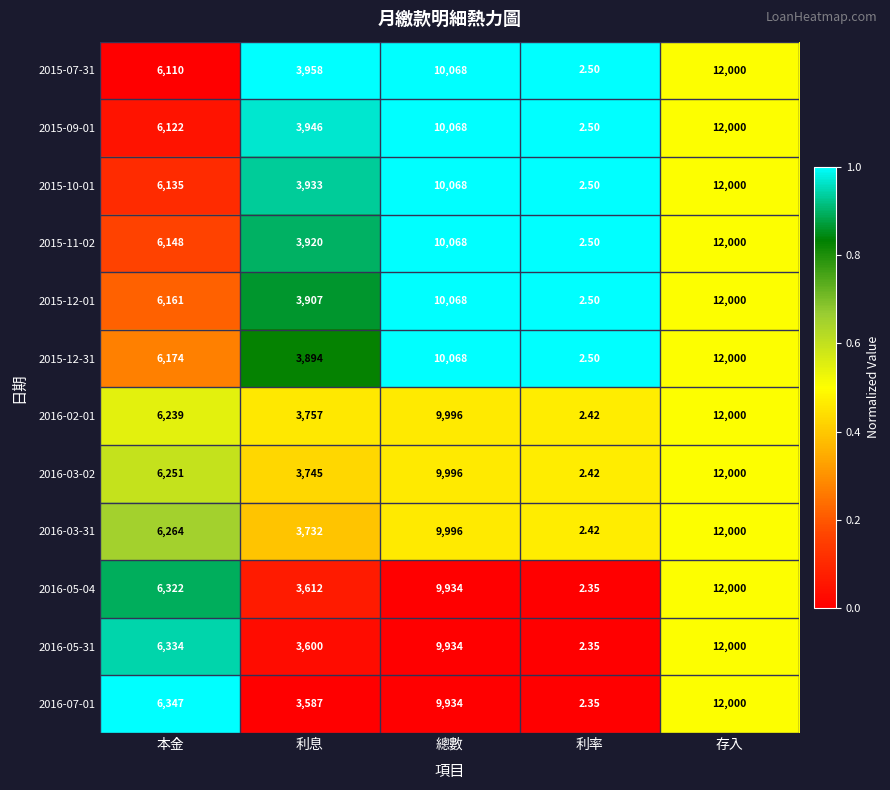

Which category has the highest value across all series?

存入